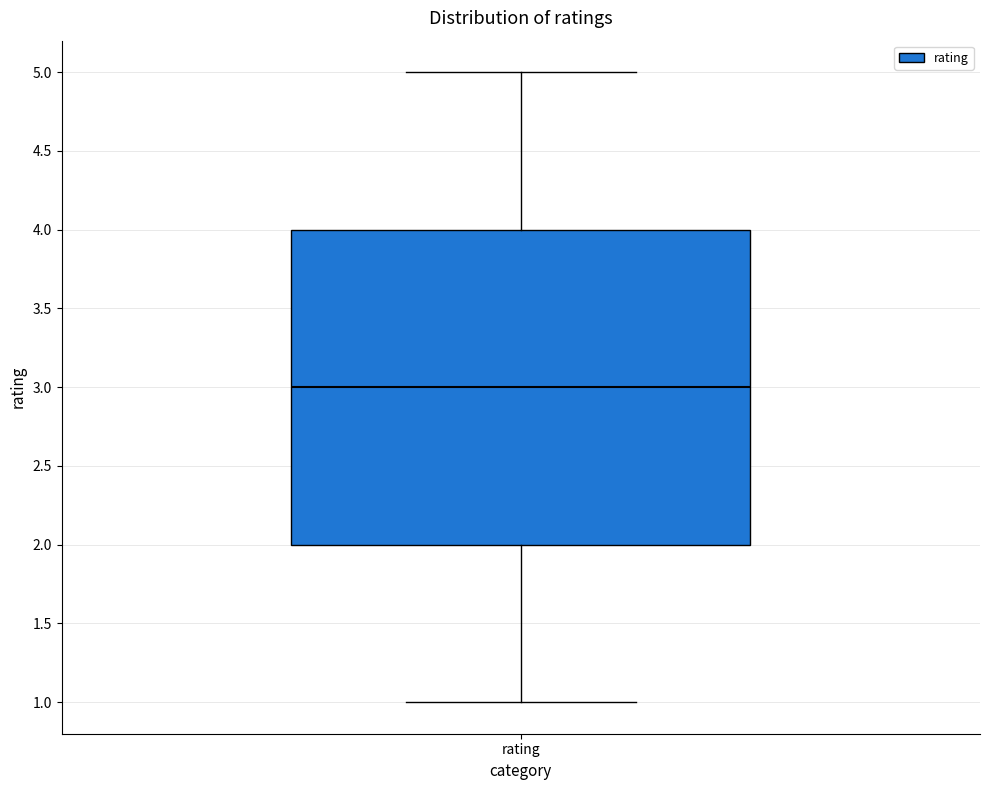

Transcribe this box plot: give where the median line is, the range the box spans, and where the two whiskers end, as read against the y-axis. The values are not printed on the chart, so give them approximately, as read against the axis.

median 3, box 2 to 4, whiskers 1 to 5